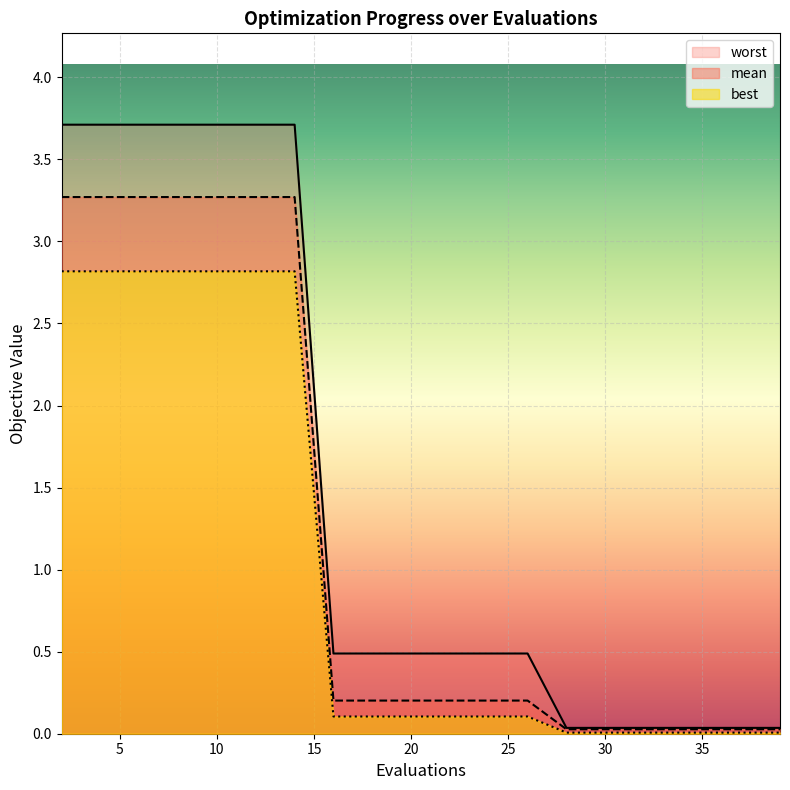

True or false: mean has more than 1 interior local peaks.

False